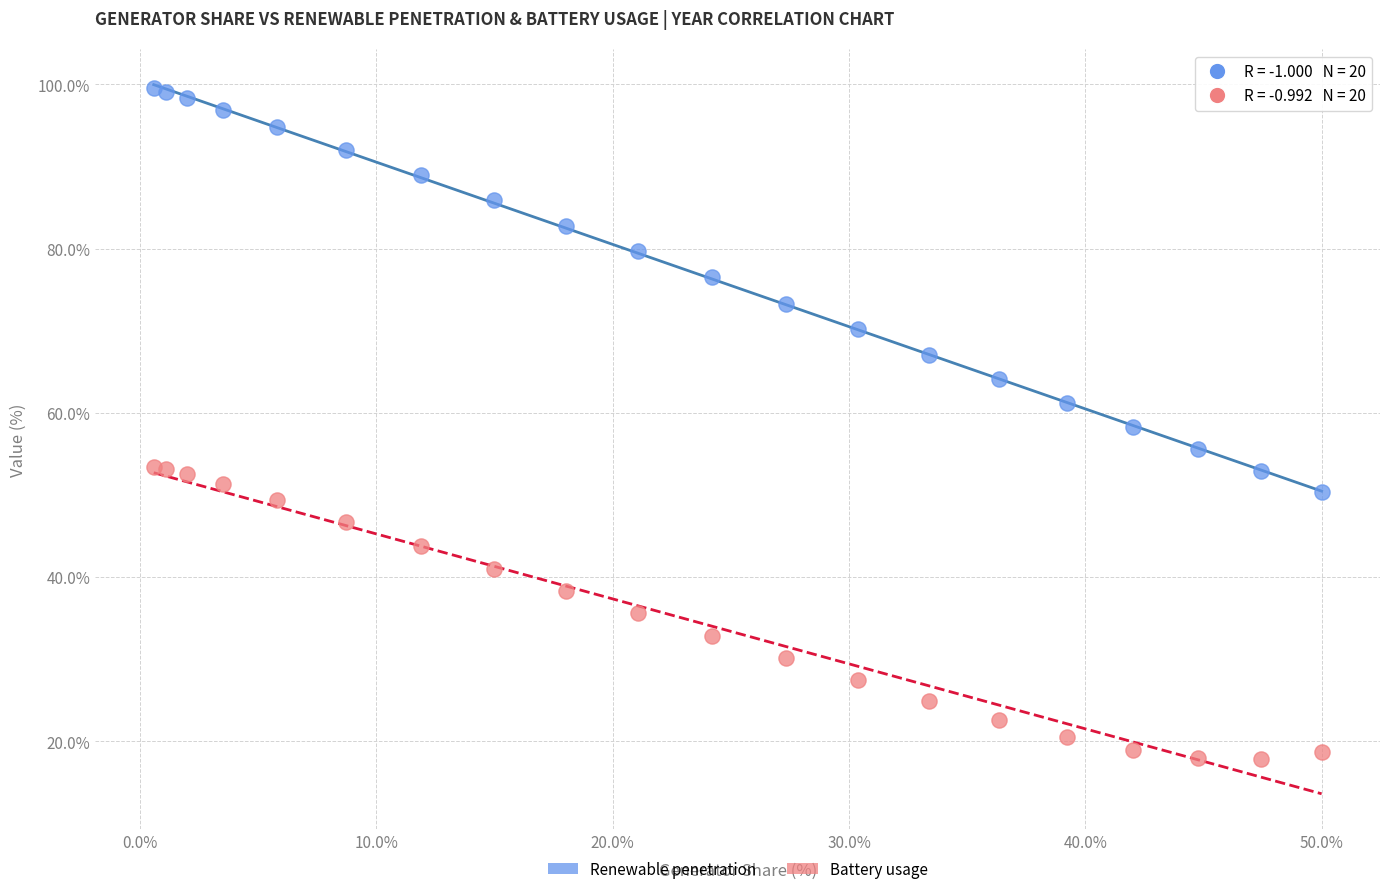

Which series contains the highest Y value?

Renewable penetration